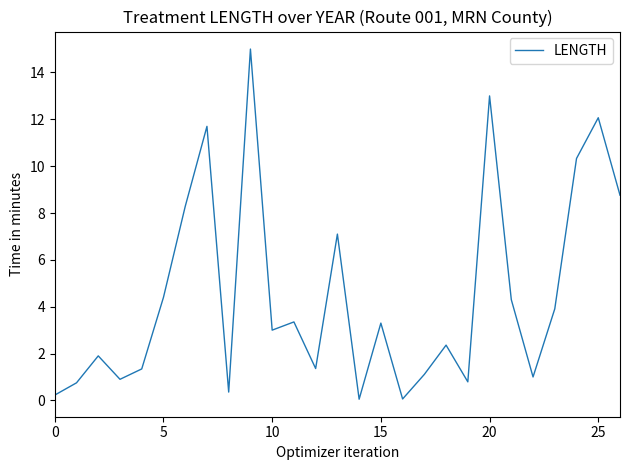

What is the greatest value displayed?

15.0